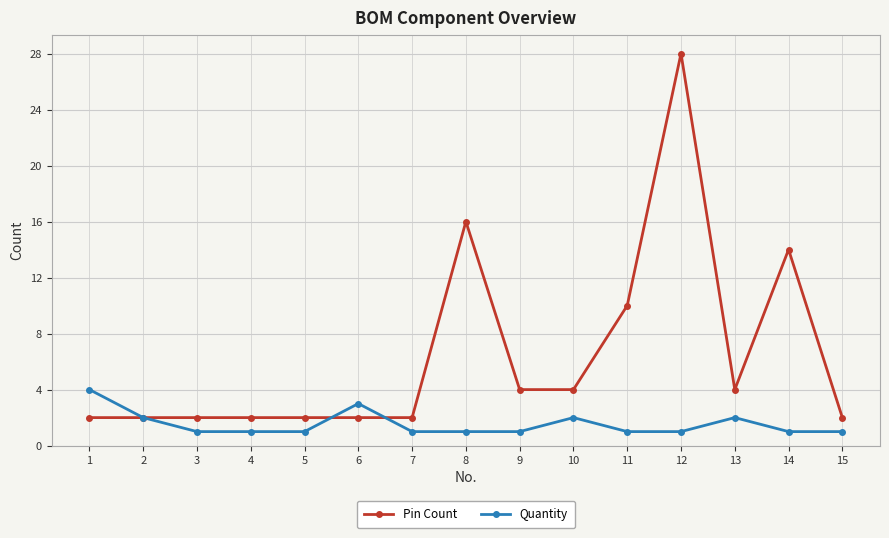

How many series are shown in this chart?

2